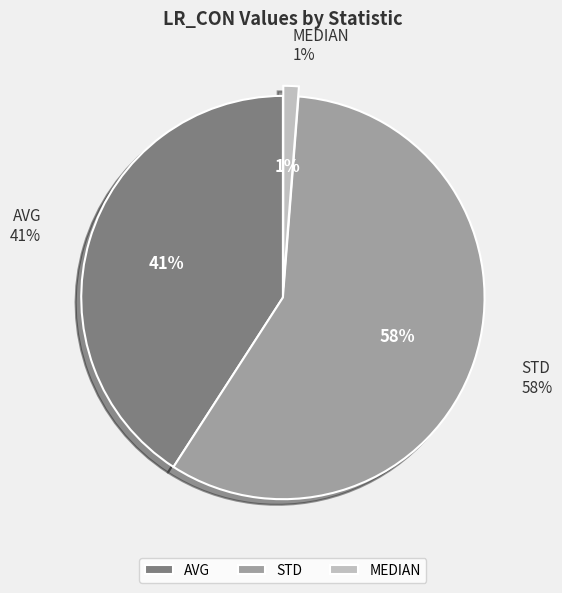

Does any single category account for the majority?

Yes